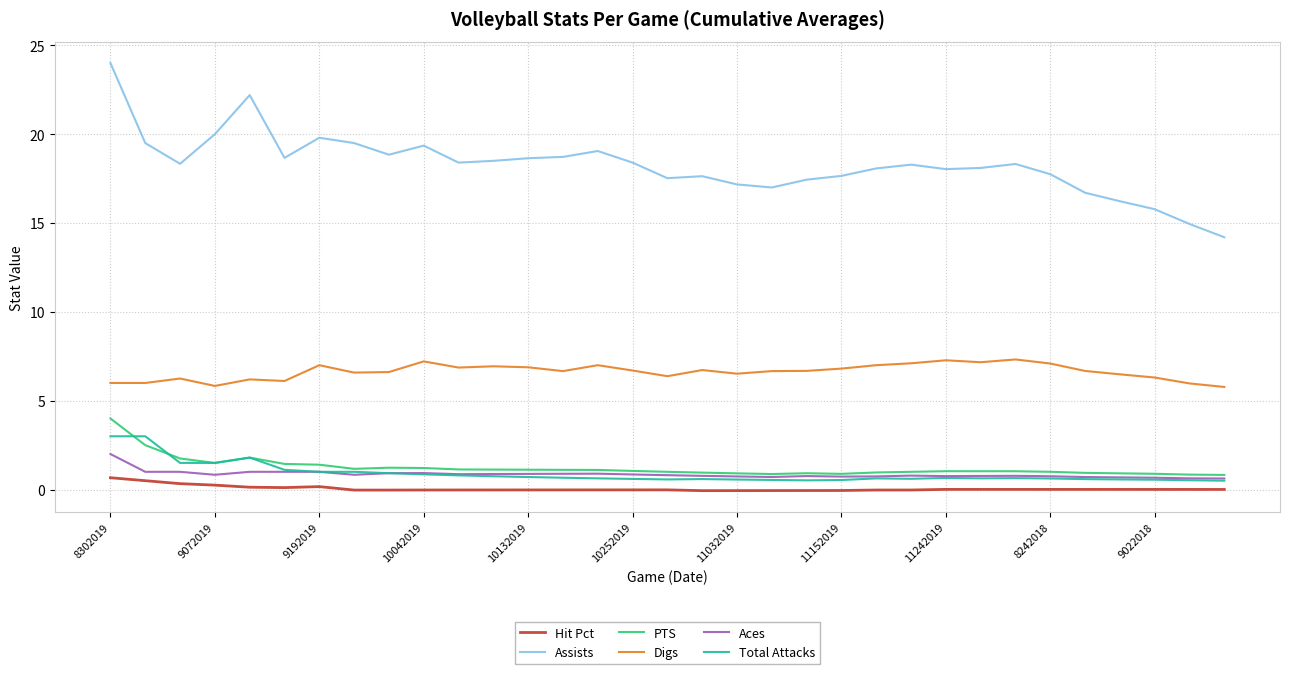

True or false: PTS and Hit Pct intersect in this chart.

False